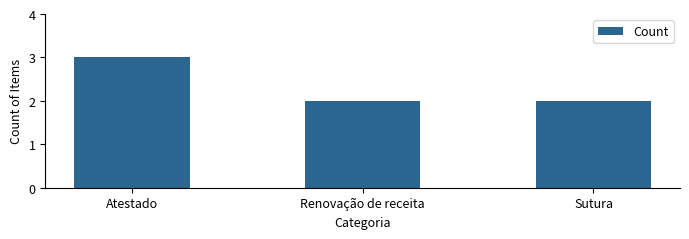

Reading left to right, list all the values displayed in this chart.

3	2	2